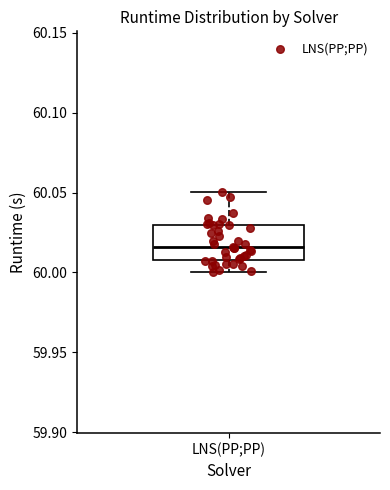

Read this box plot against the y-axis: the position of the median line, the range covered by the box, and the ends of both whiskers. The values are not printed on the chart, so give them approximately, as read against the axis.

median 60.015, box 60.010 to 60.030, whiskers 60.000 to 60.050